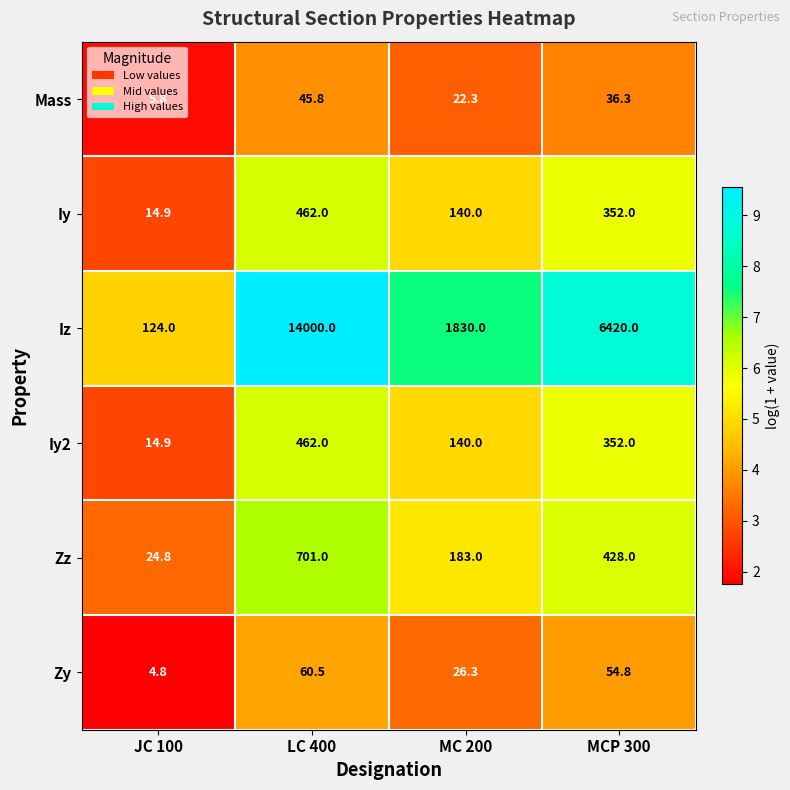

How many series are shown in this chart?

6